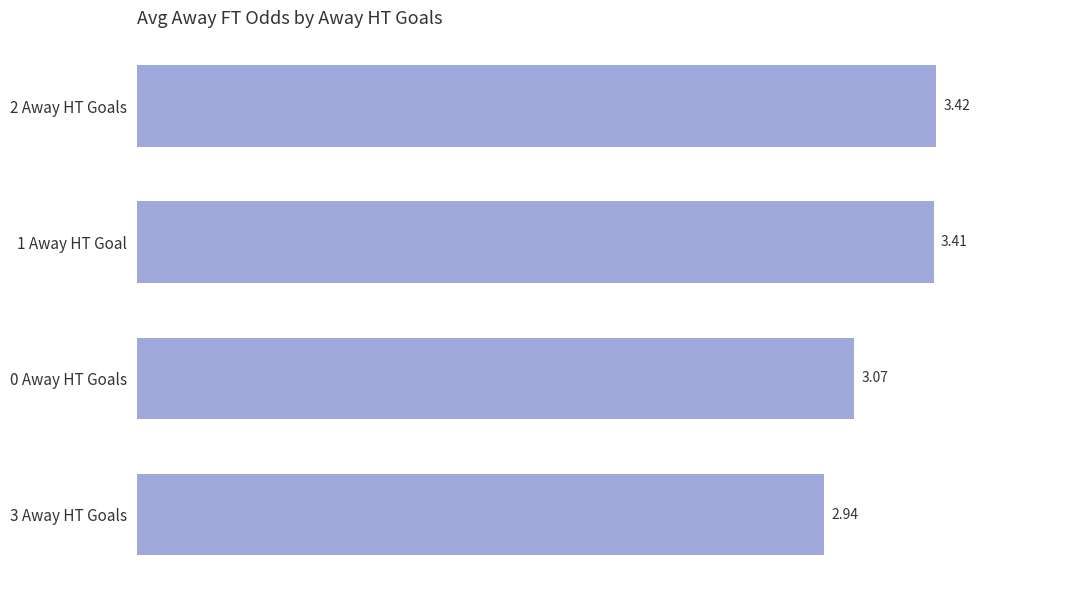

What is the sum of the values at 0 Away HT Goals and 1 Away HT Goal?

6.5